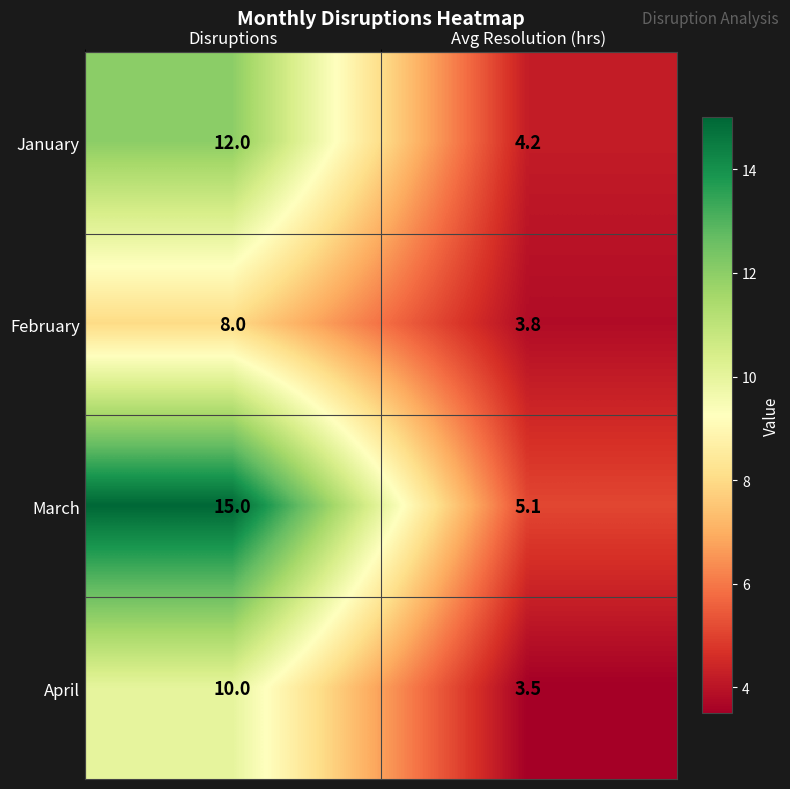

At how many categories does at least one series exceed 5?

2